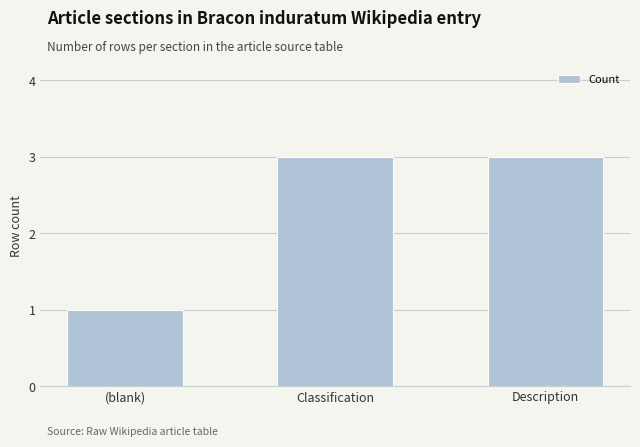

Which has a higher value, (blank) or Classification?

Classification